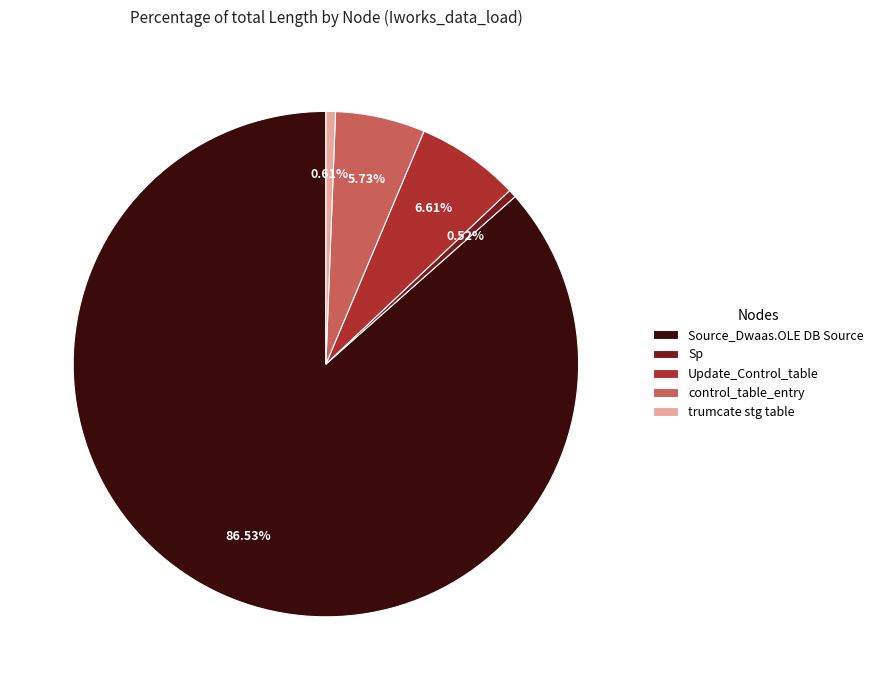

Is the sum of Sp and Update_Control_table greater than half?

No